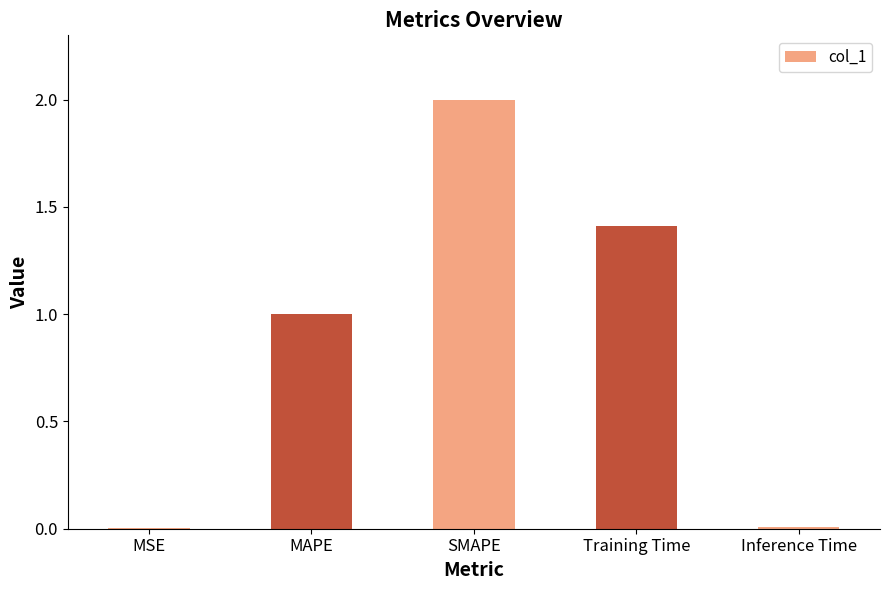

Between MSE and MAPE, which is larger?

MAPE